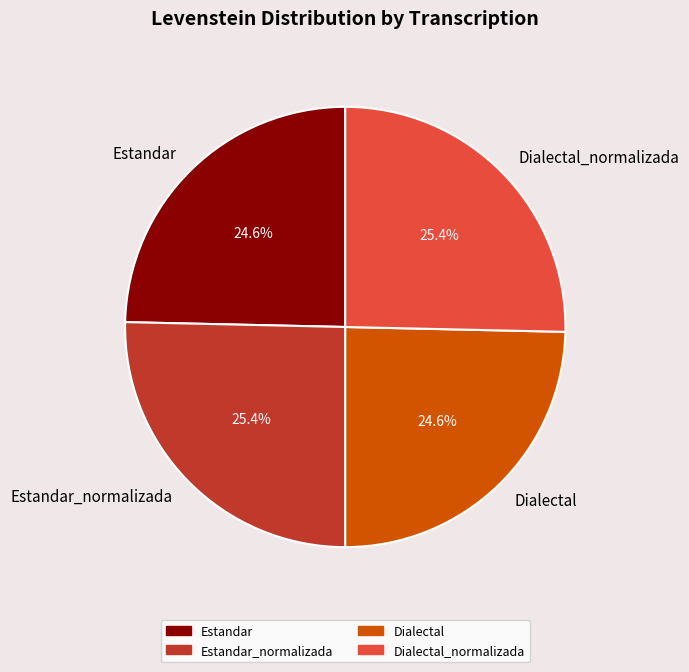

How many slices are in this pie chart?

4